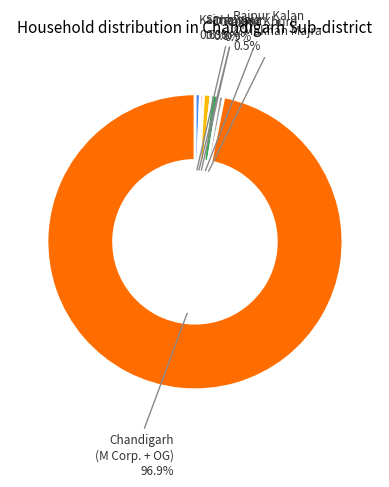

Combined, do Chandigarh (M Corp. + OG) and Sarangpur account for over 50%?

Yes